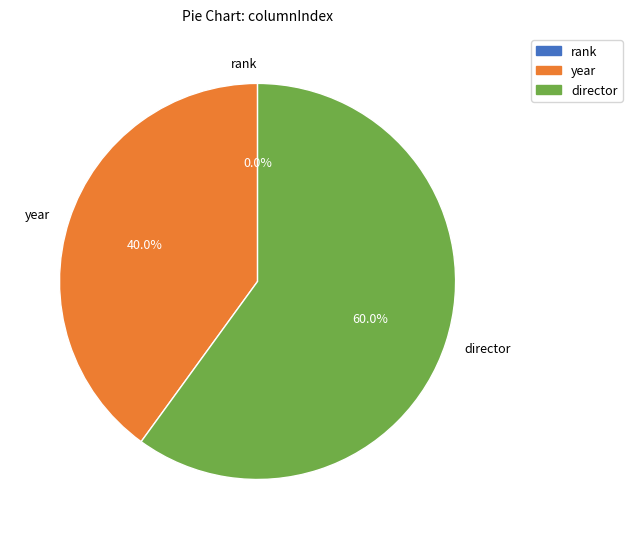

Does http://dbpedia.org/ontology/year account for over 50% of the chart?

No